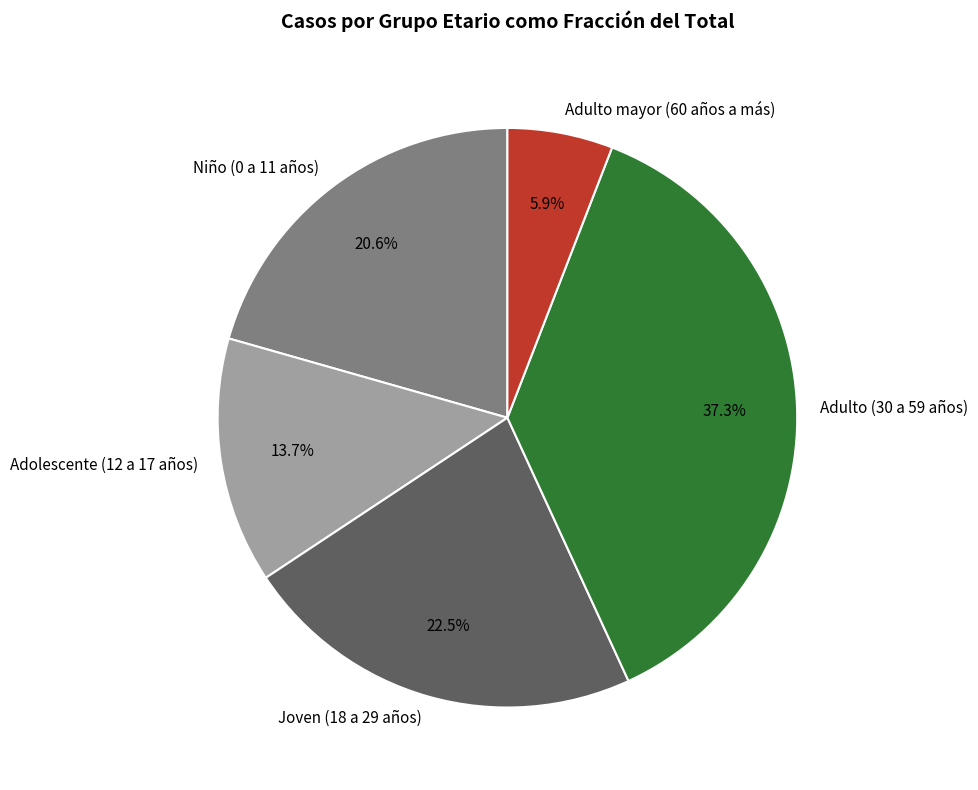

How many slices are in this pie chart?

5